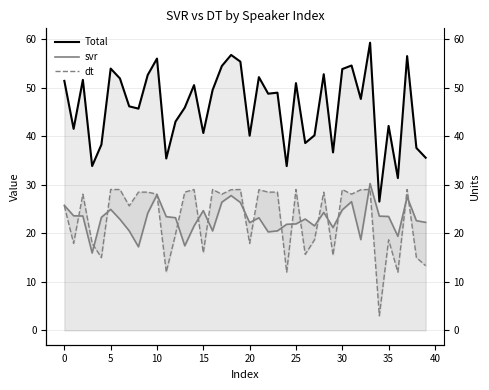

After their last crossing, which series has the higher values: svr or dt?

svr